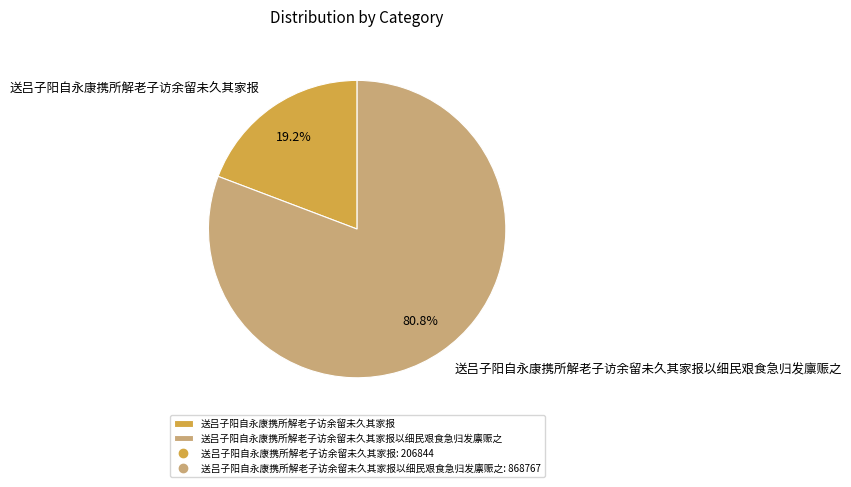

Which has a higher value, 送吕子阳自永康携所解老子访余留未久其家报以细民艰食急归发廪赈之 or 送吕子阳自永康携所解老子访余留未久其家报?

送吕子阳自永康携所解老子访余留未久其家报以细民艰食急归发廪赈之